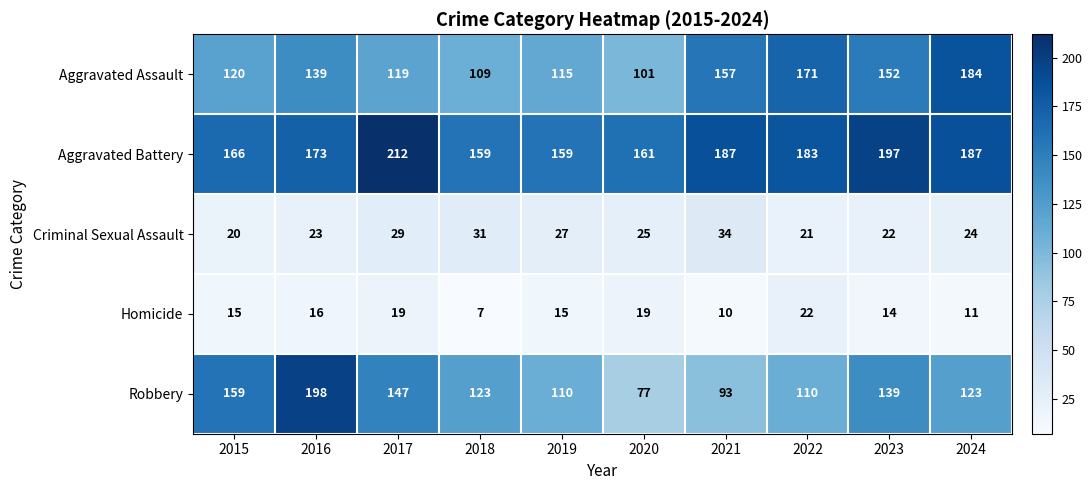

True or false: Aggravated Assault has a value of 101 at 2020.

True